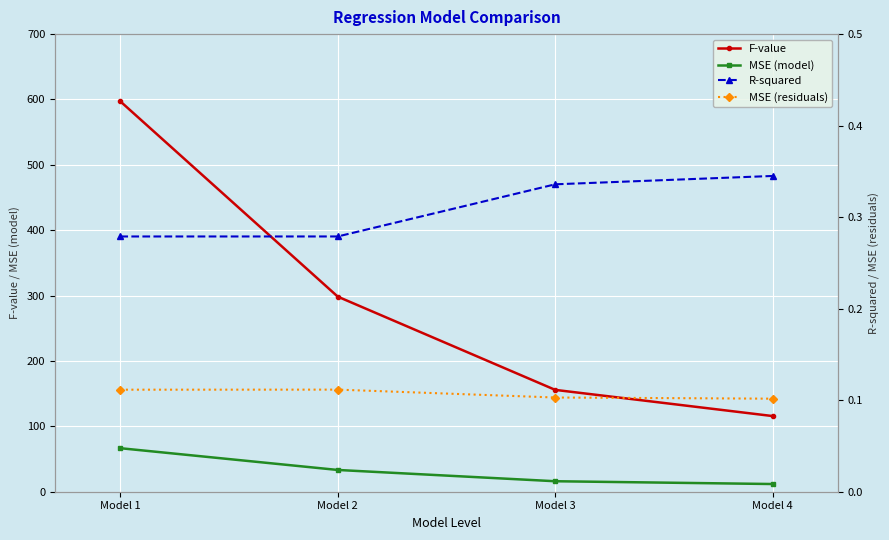

Reading right to left, list all the values displayed in this chart.

F-value: Model 4=115.7	Model 3=155.8	Model 2=298.4	Model 1=597.1
MSE (model): Model 4=11.8	Model 3=16.0	Model 2=33.3	Model 1=66.6
R-squared: Model 4=0.3	Model 3=0.3	Model 2=0.3	Model 1=0.3
MSE (residuals): Model 4=0.1	Model 3=0.1	Model 2=0.1	Model 1=0.1